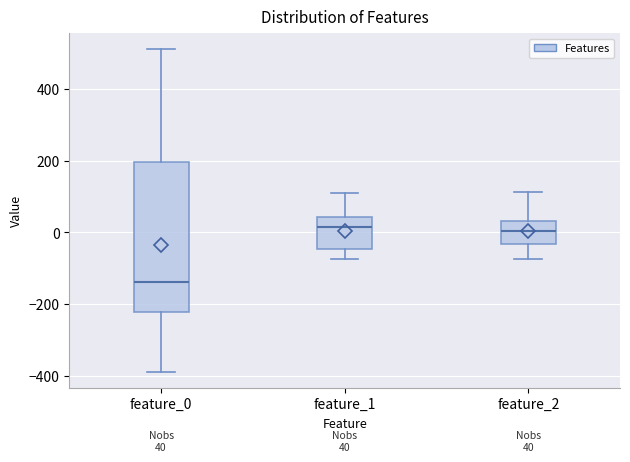

Comparing the boxes themselves (not the whiskers), which one is the tallest?

feature_0